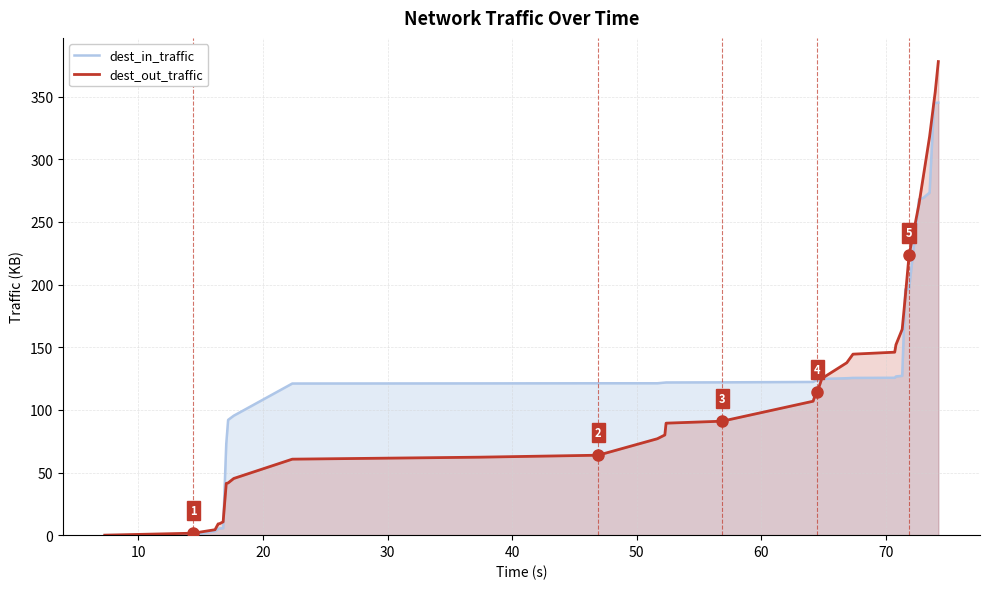

What is the maximum value shown in the chart?

378.0